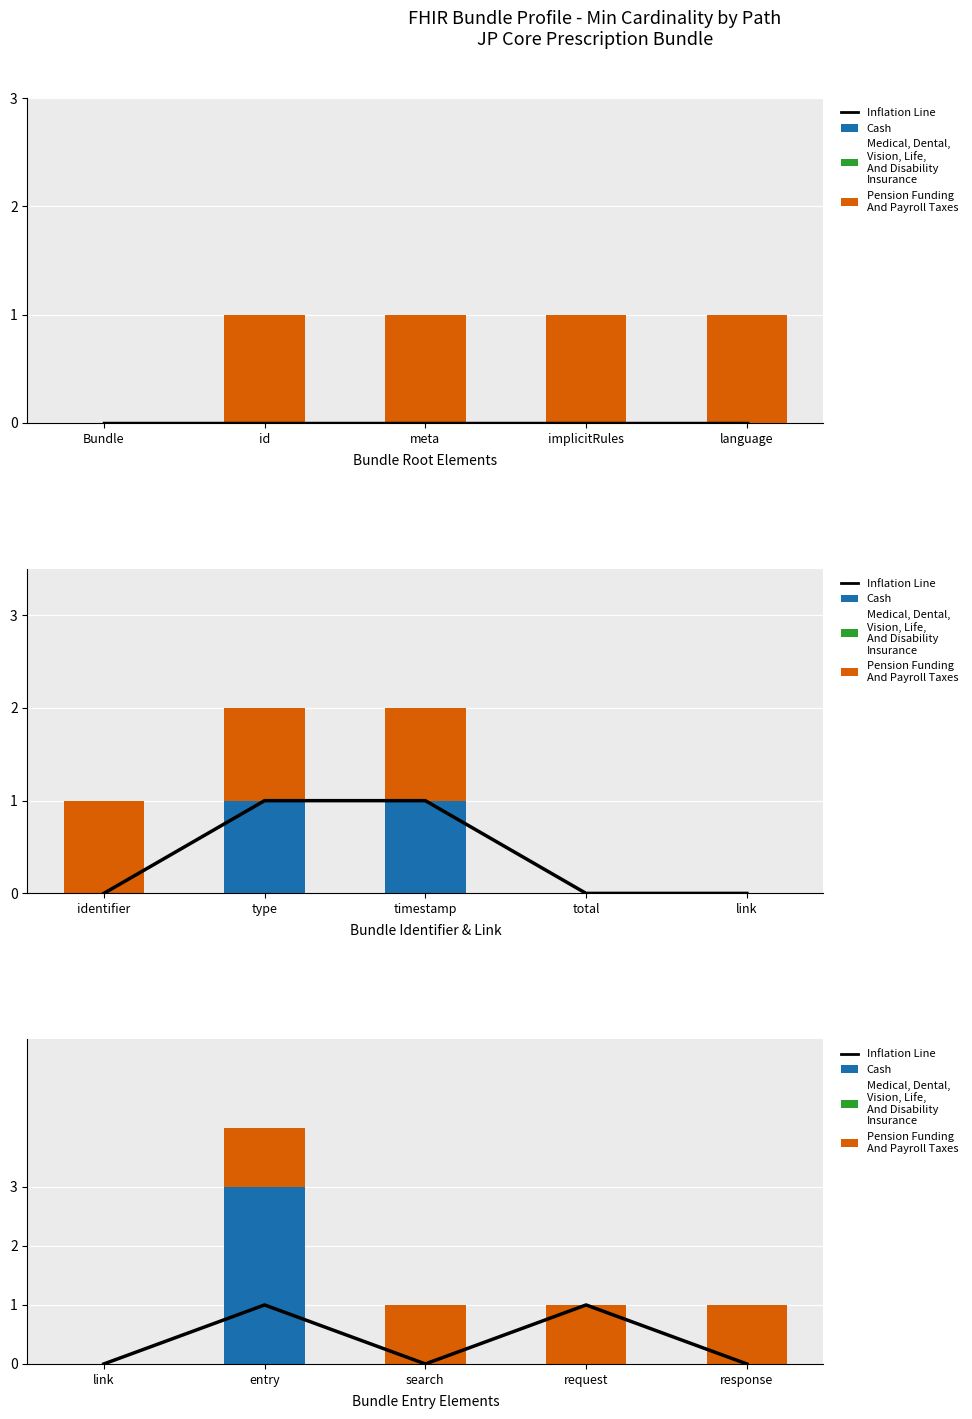

At which label does Cash reach its minimum?

link